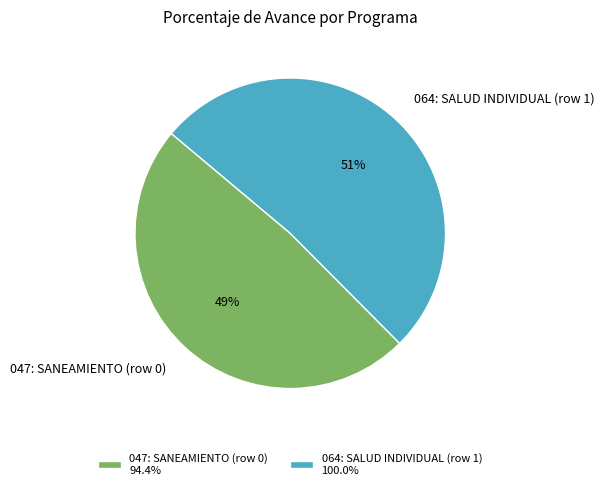

Is it true that 064: SALUD INDIVIDUAL (row 1) is 57% of the pie?

False